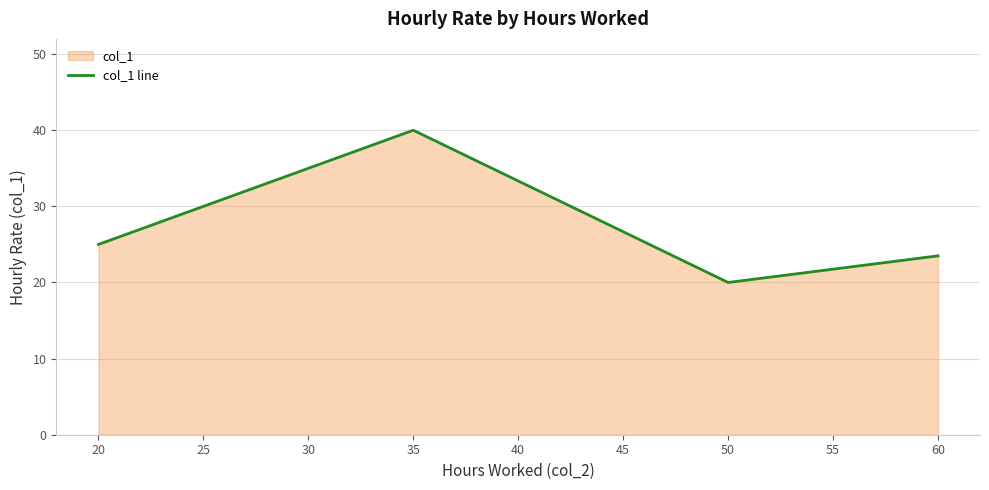

How many categories are shown in the chart?

4